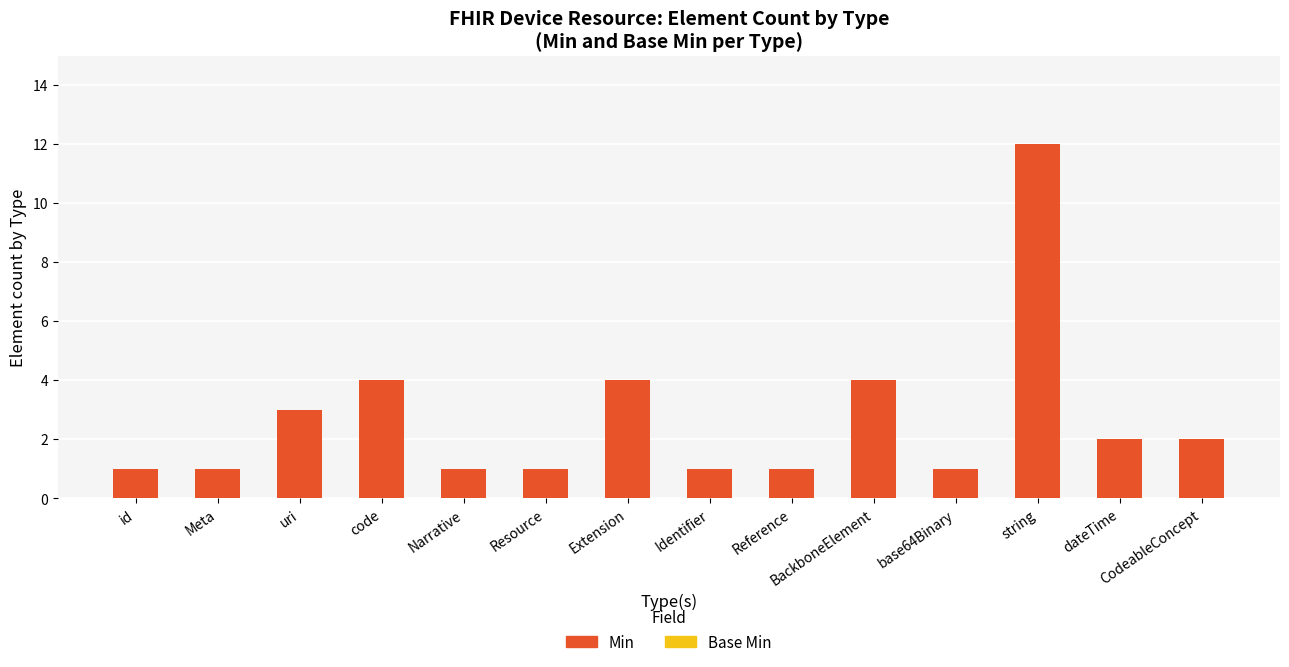

What is the sum of the values at code and id?

5